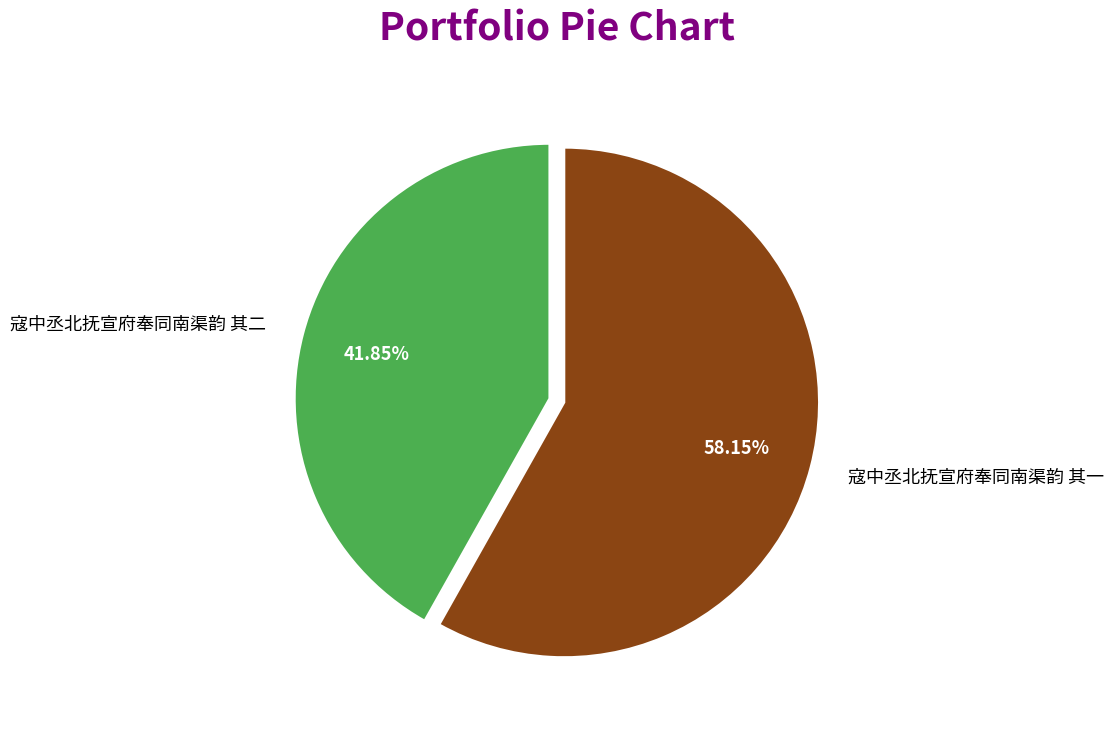

The 寇中丞北抚宣府奉同南渠韵 其二 slice represents 33% of the pie. True or false?

False